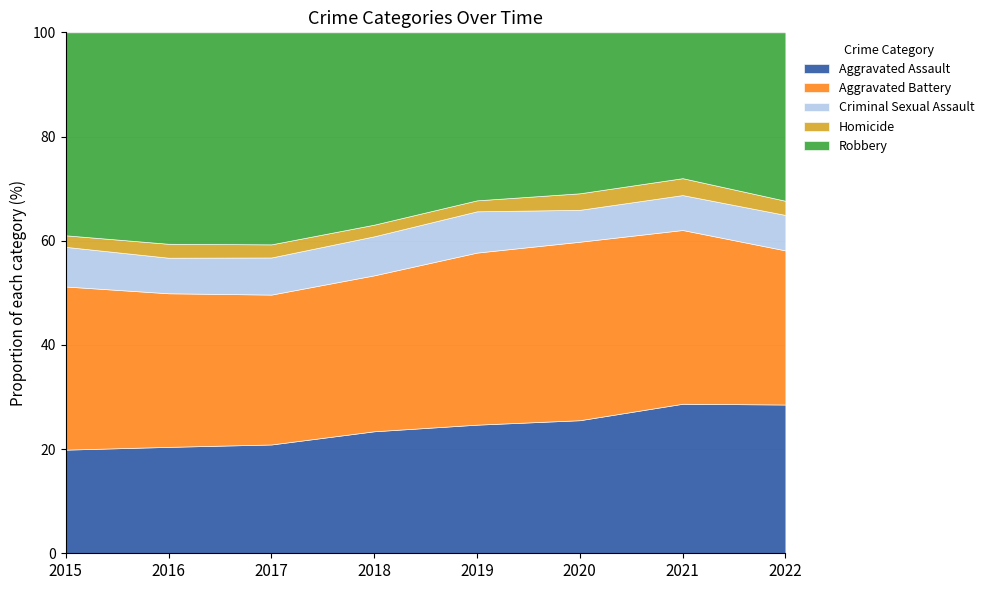

Is it true that Robbery equals 5952 at 2015?

True